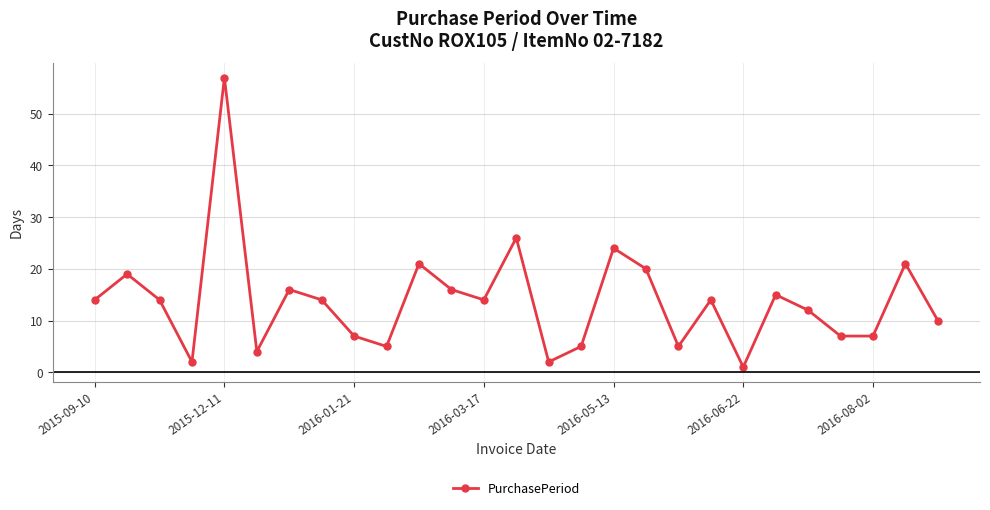

How many points are higher than both their immediate neighbors (excluding endpoints)?

9